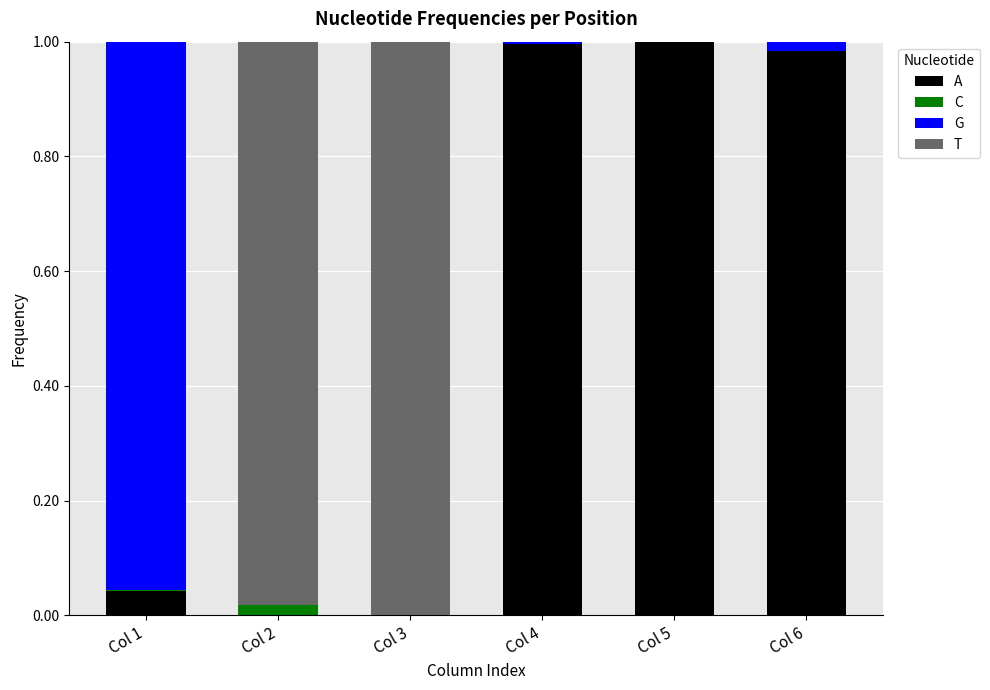

What is the sum of all A values?

3.0